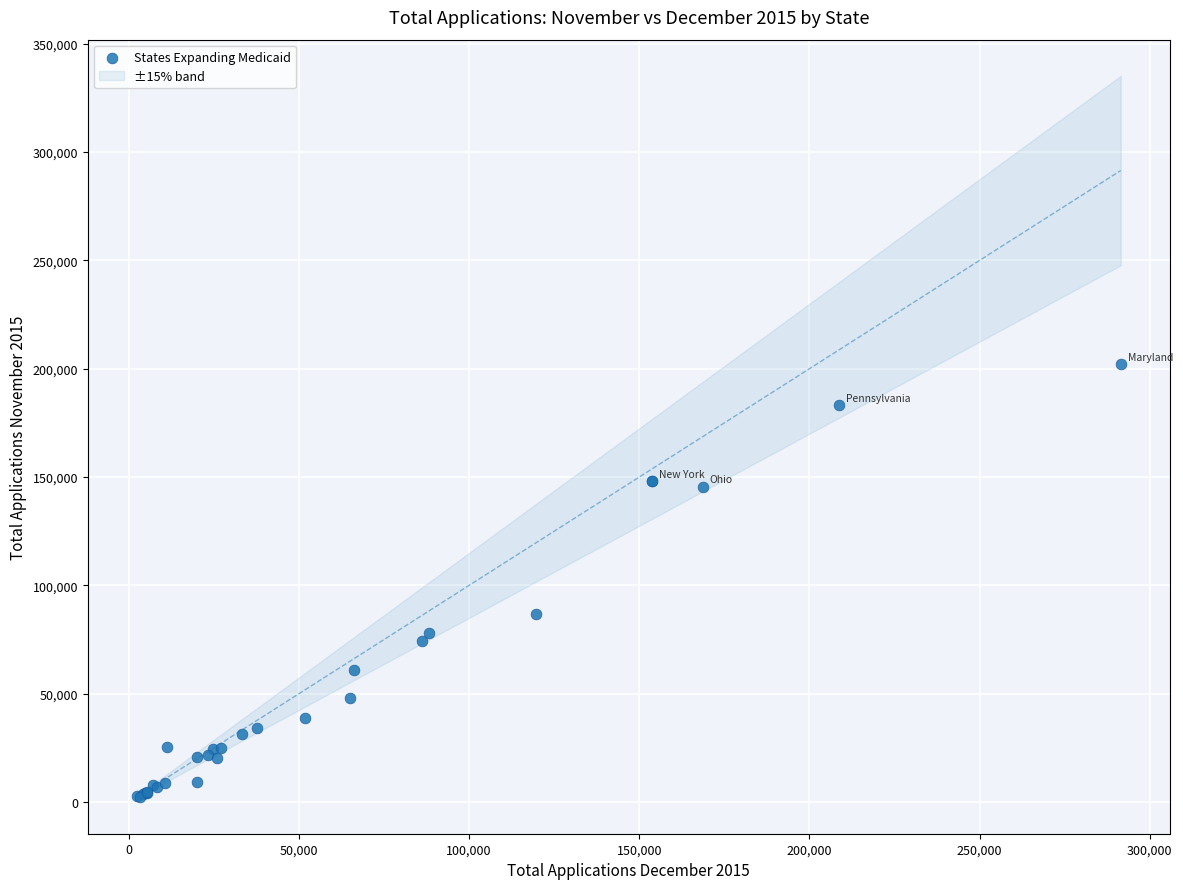

What Y value in the scatter plot is closest to 102289?

86712